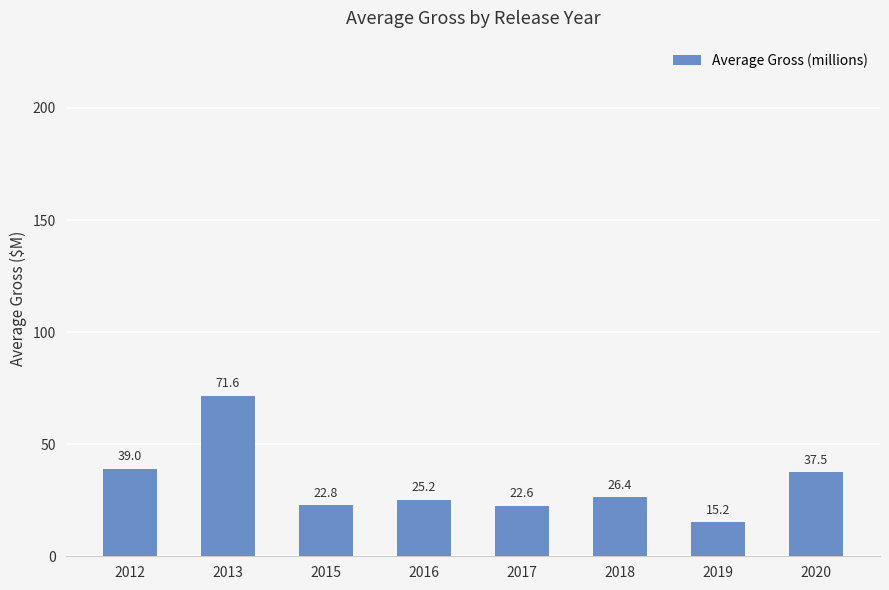

The value at 2013 is 24.3. True or false?

False